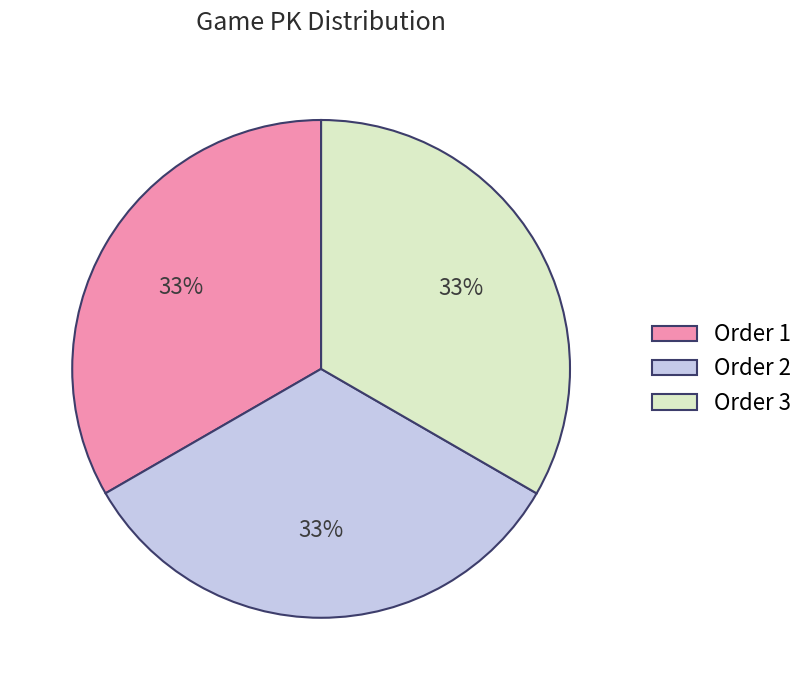

Count the number of slices in the pie.

3